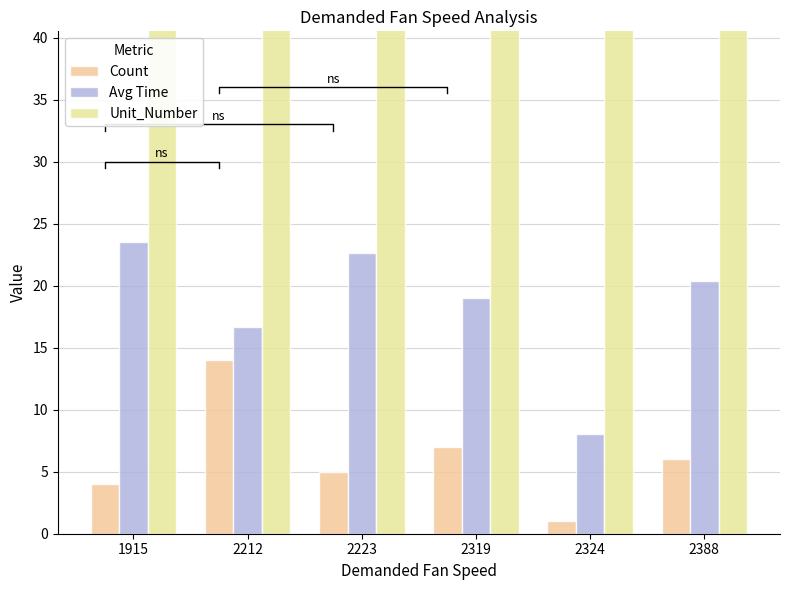

What is the sum of the Unit_Number values at 1915 and 2319?

118.0